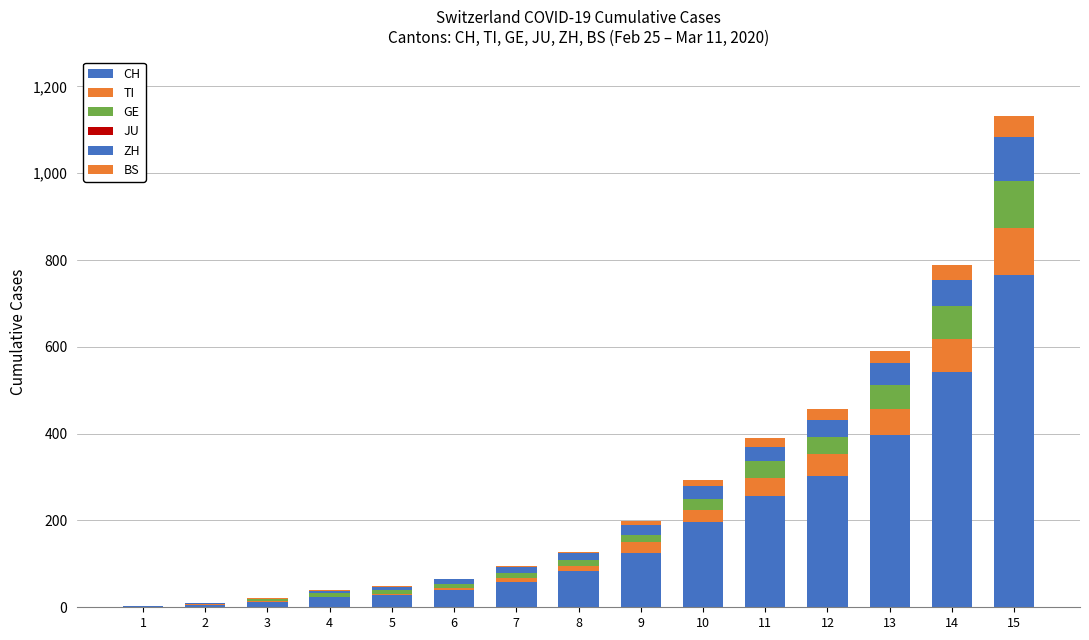

Does the chart contain stacked bars?

Yes